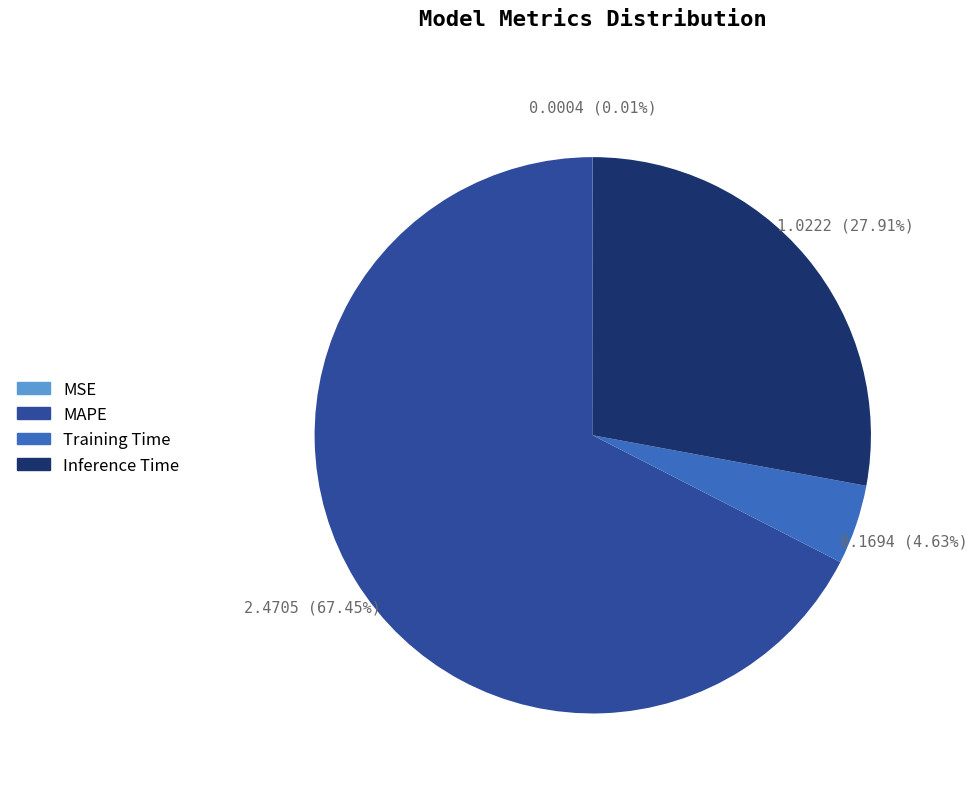

Which has a higher value, Inference Time or MAPE?

MAPE